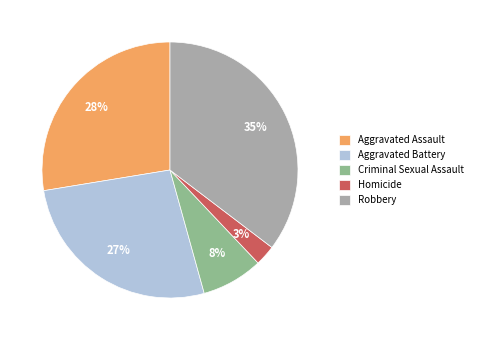

Count the number of slices in the pie.

5